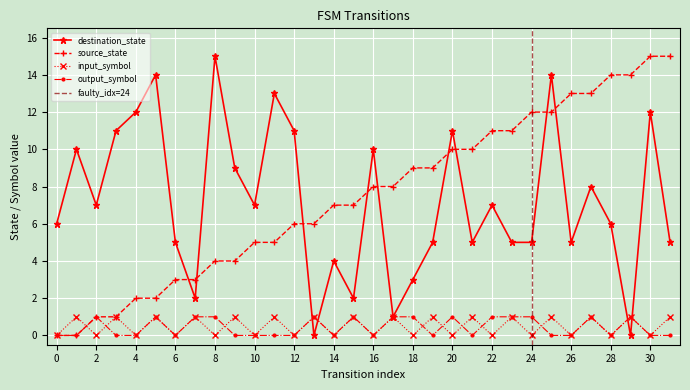

Which series has the largest total across all categories?

source_state